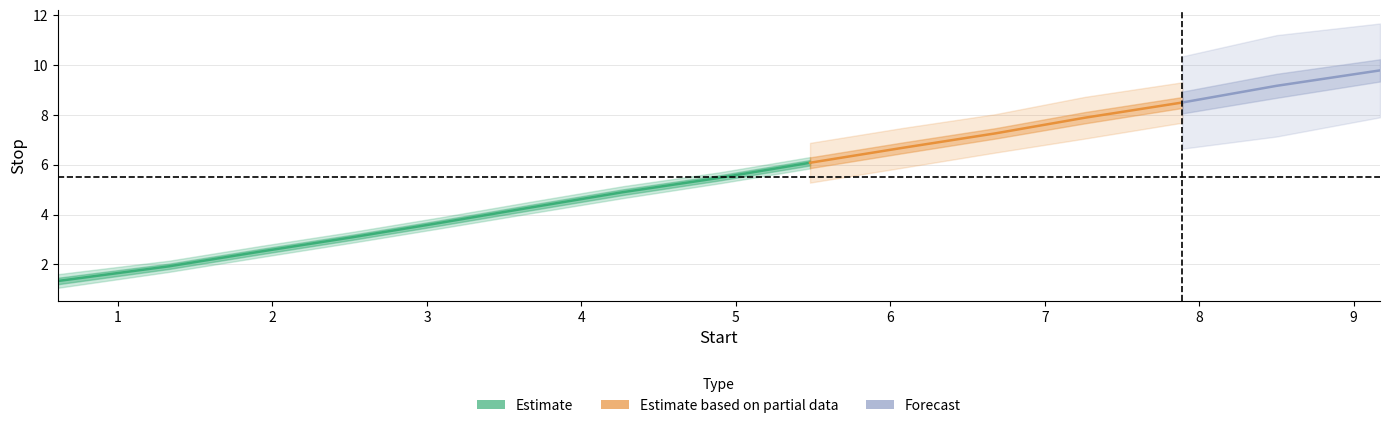

The value of Stop at 9.17 is 13.0. True or false?

False